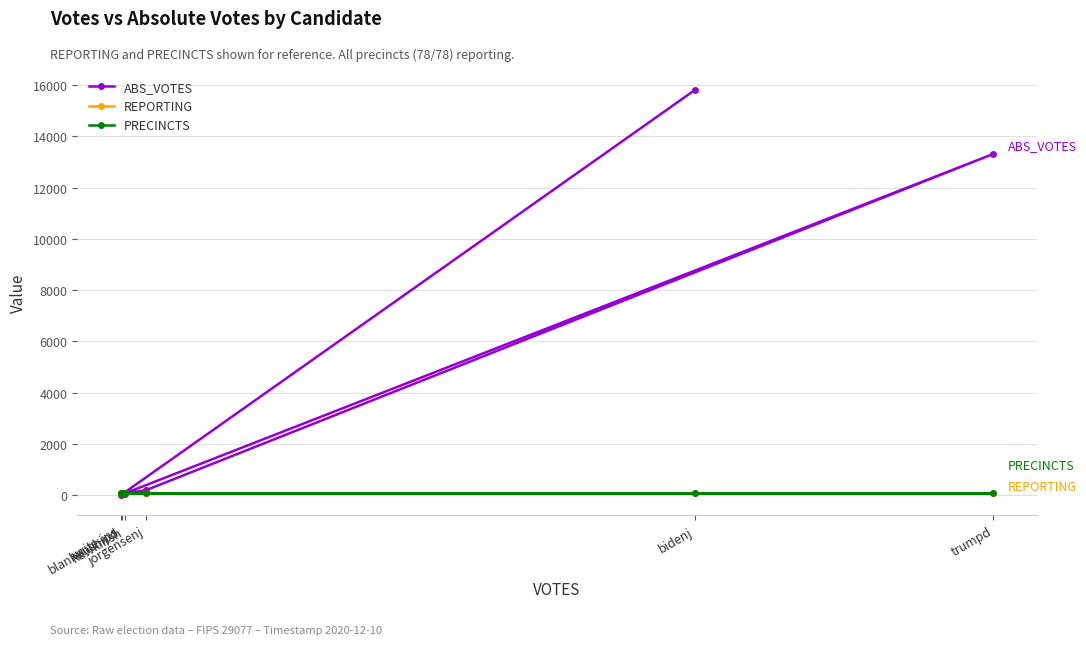

The REPORTING series shows 78 at trumpd. True or false?

True